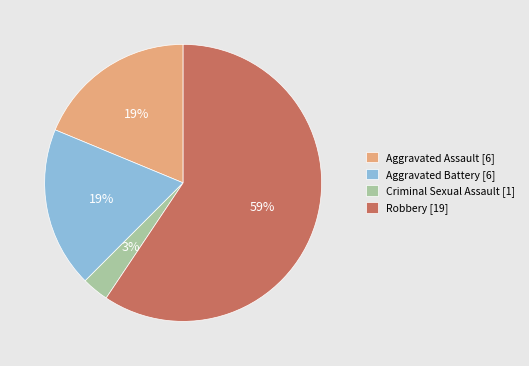

Does Aggravated Battery represent more than half of the total?

No